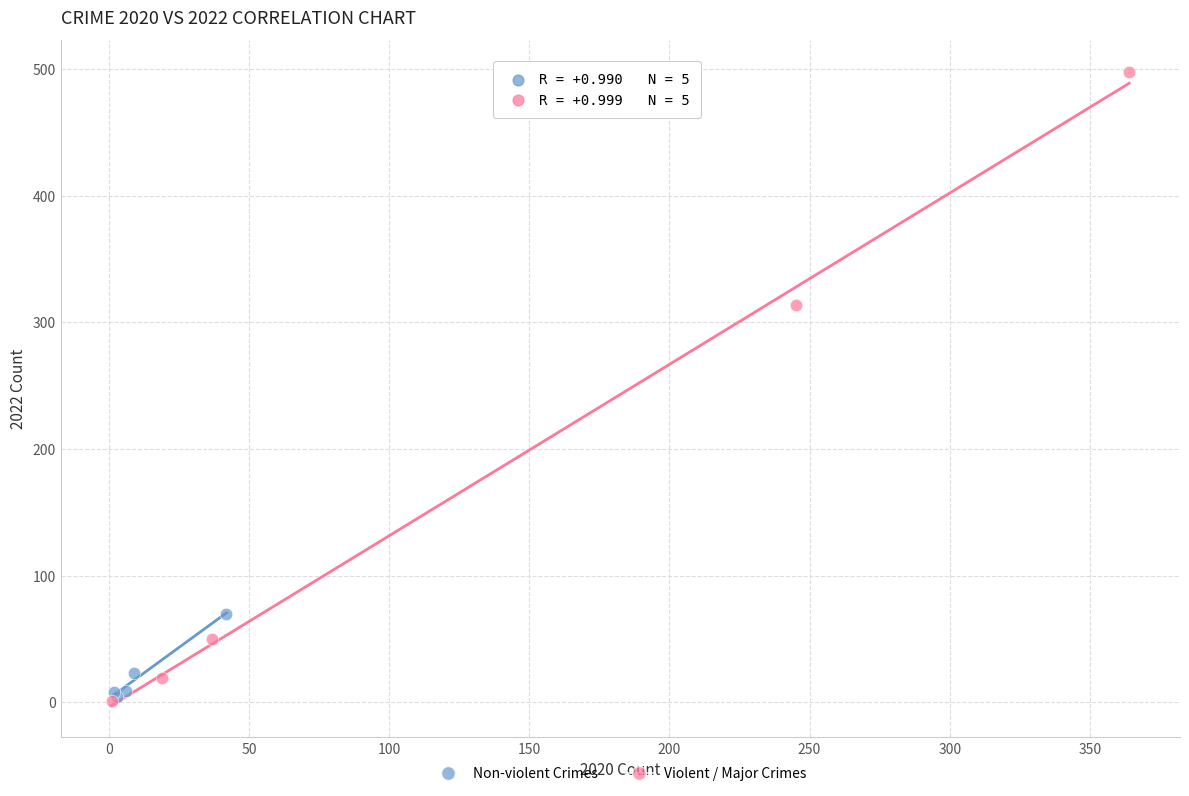

Which series has the widest spread of Y values?

Violent / Major Crimes